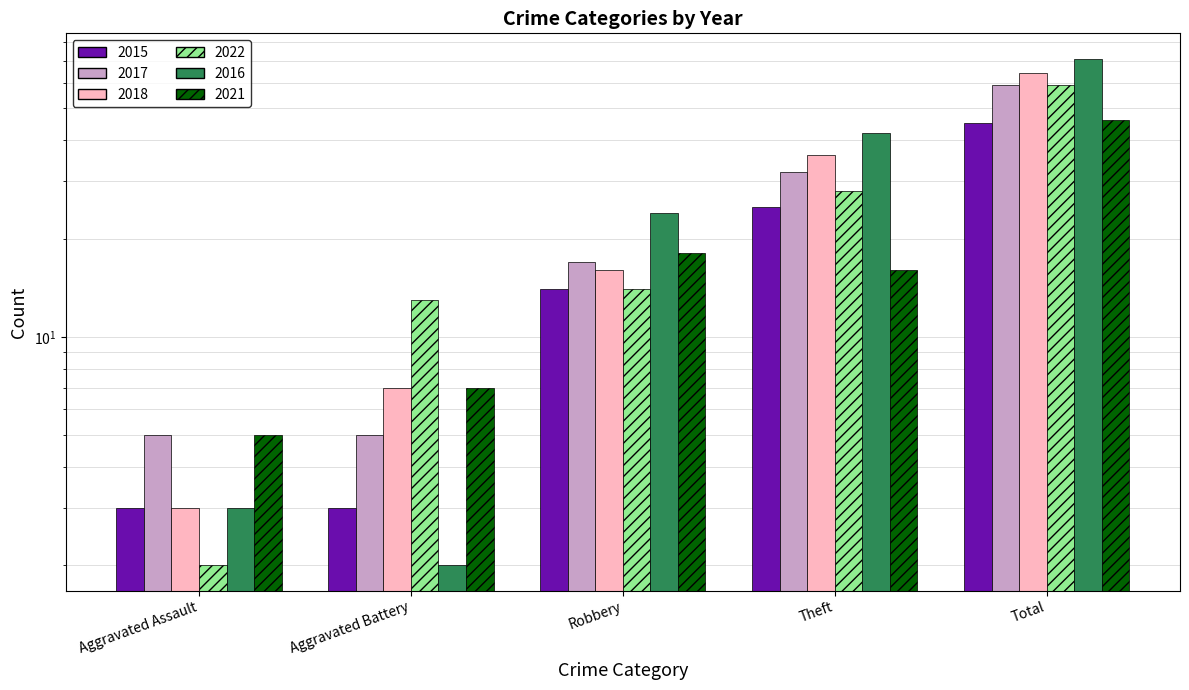

True or false: 2022 has a value of 2 at Aggravated Assault.

True